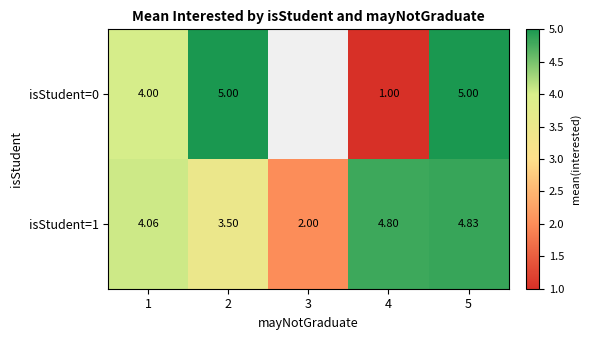

Which category has the lowest value across all series?

4